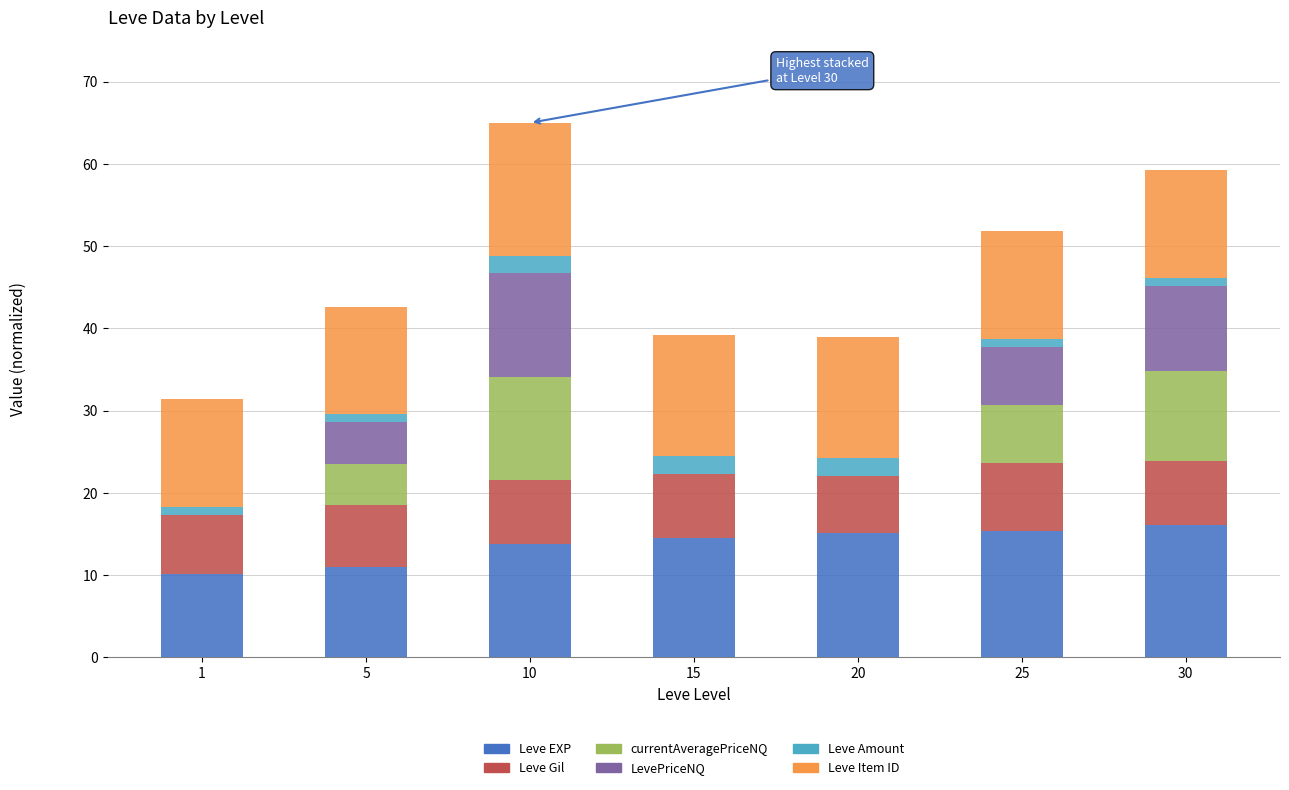

What is the sum of all Leve EXP values?

96.0